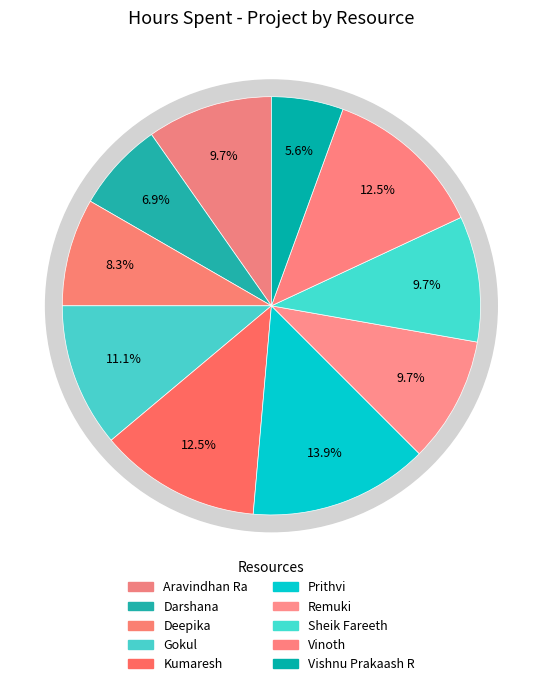

True or false: Prithvi accounts for 3% of the total.

False